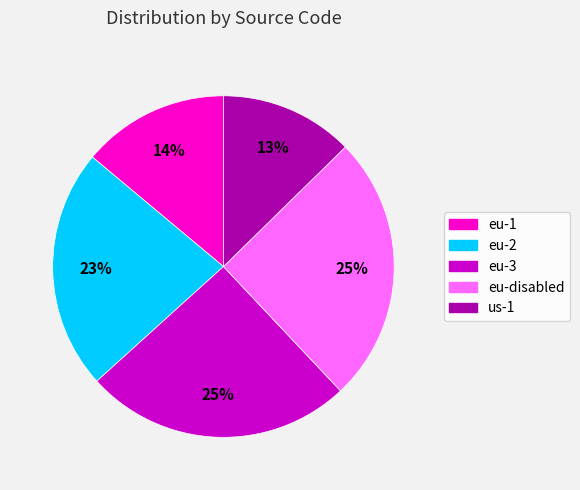

Does any single category account for the majority?

No